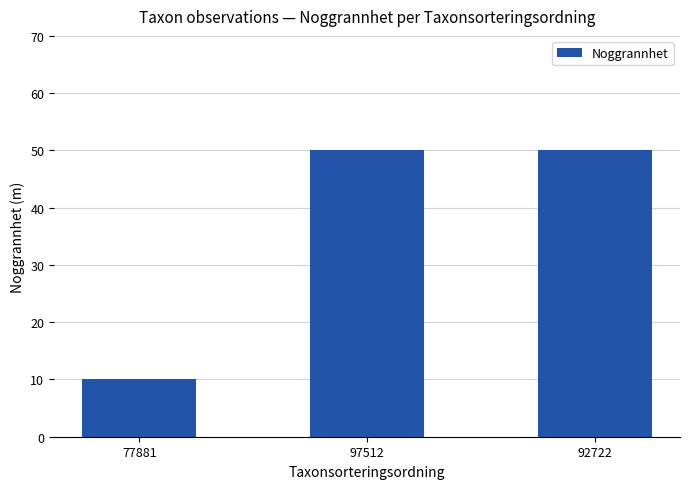

What is the label of the 2nd bar from the left?

97512